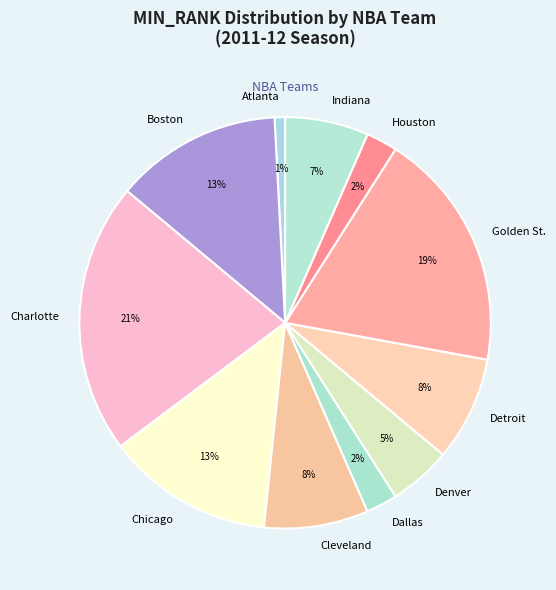

Does any single category account for the majority?

No